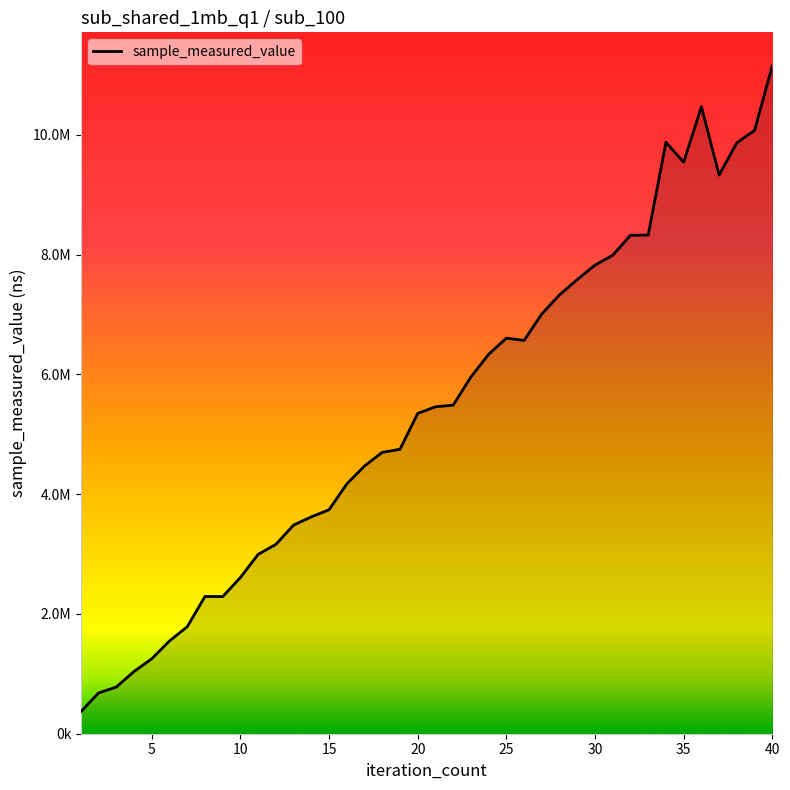

At which label does the data first exceed 5458654?

22